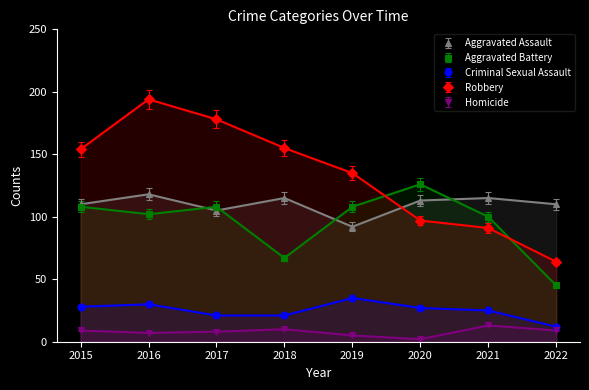

What is the difference between the maximum and minimum values in the Criminal Sexual Assault series?

23